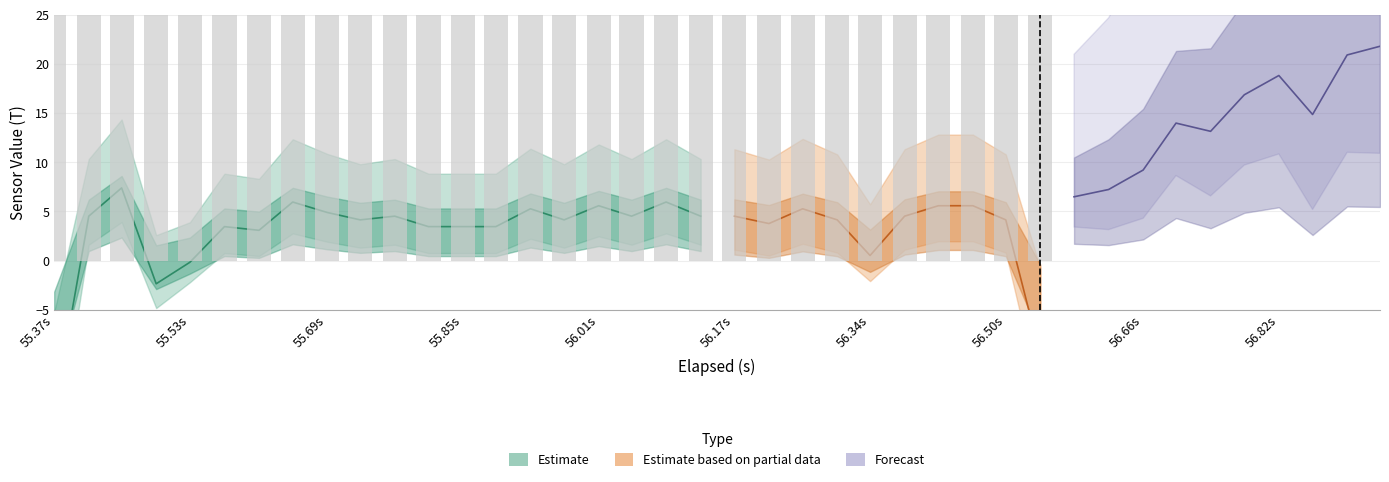

What is the difference between the maximum and minimum values in the y_axis series?

22.8